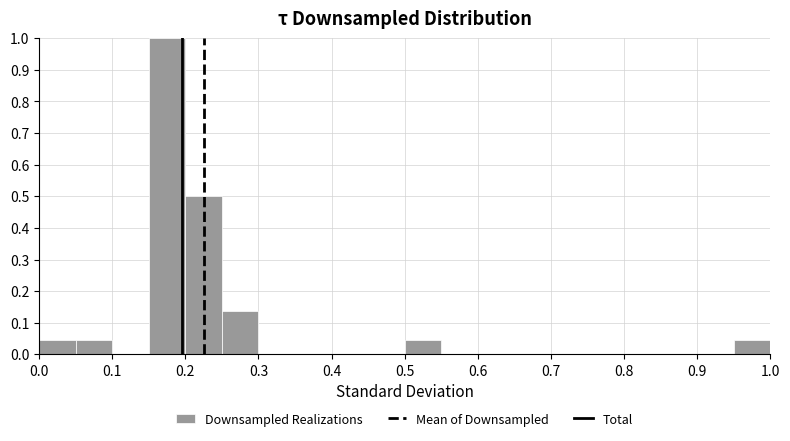

What is the height of the bar covering 0.25 to 0.30 on the x-axis? The values are not printed on the chart, so give them approximately, as read against the axis.

0.14